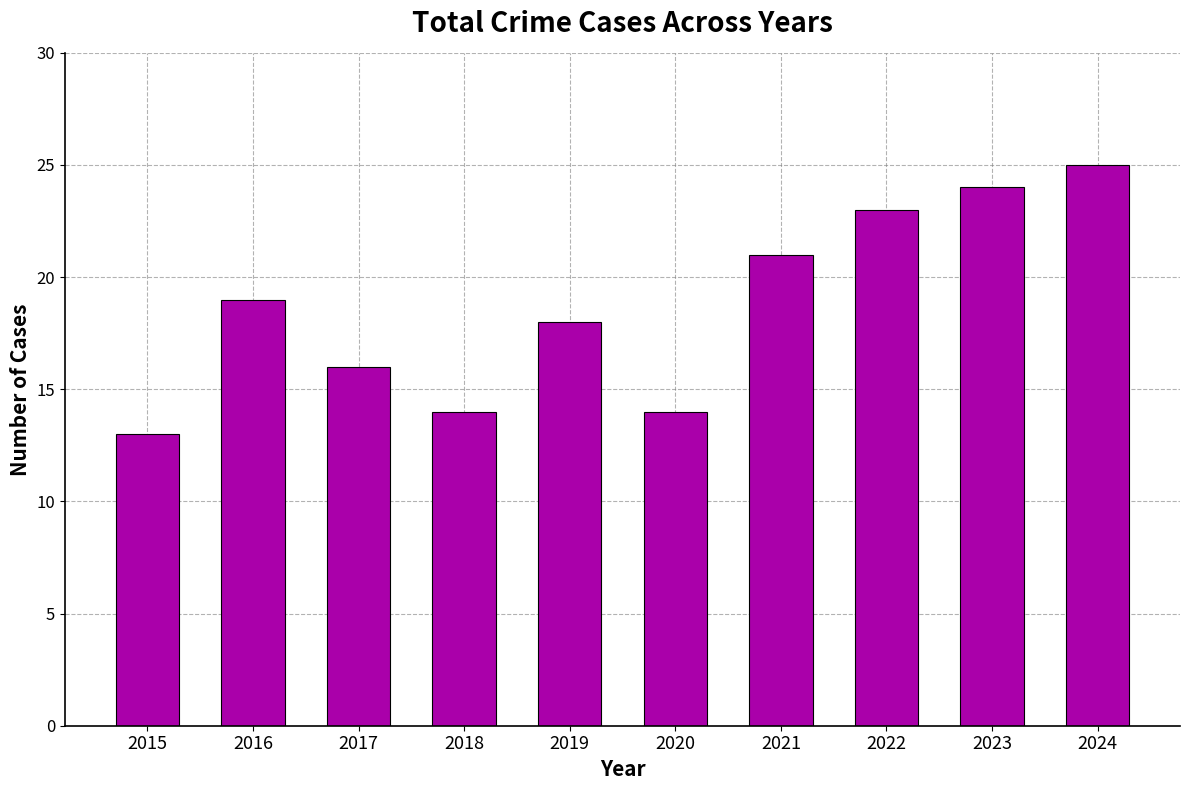

What is the change in value from 2016 to 2024?

+6